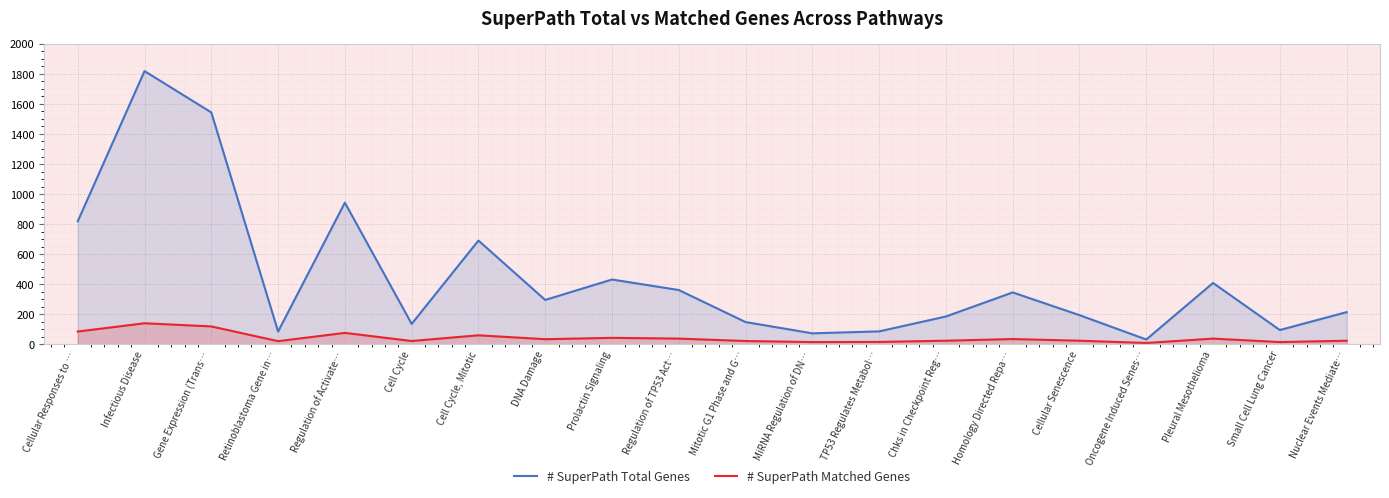

Which category has the lowest value in the # SuperPath Matched Genes series?

Oncogene Induced Senes…